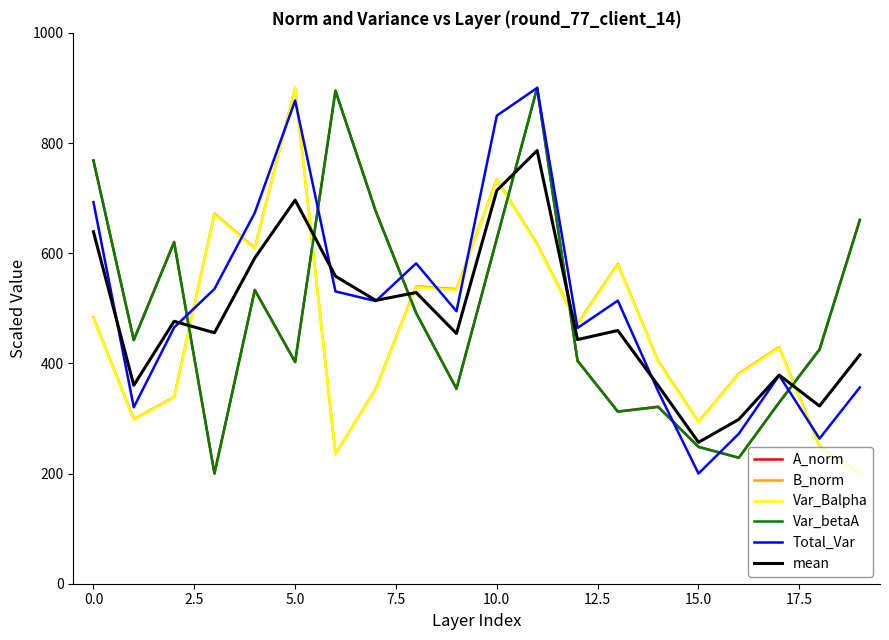

After their last crossing, which series has the higher values: Var_Balpha or mean?

mean